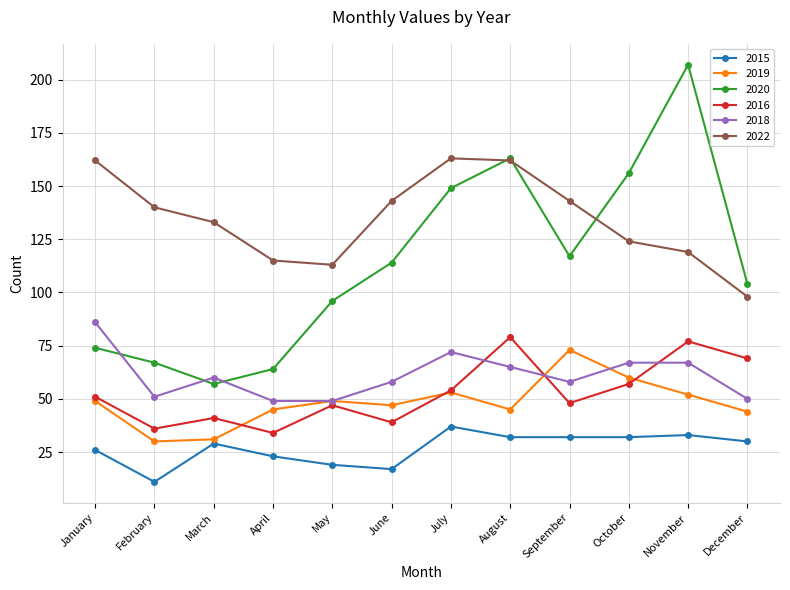

Which series changed the most between August and December?

2022